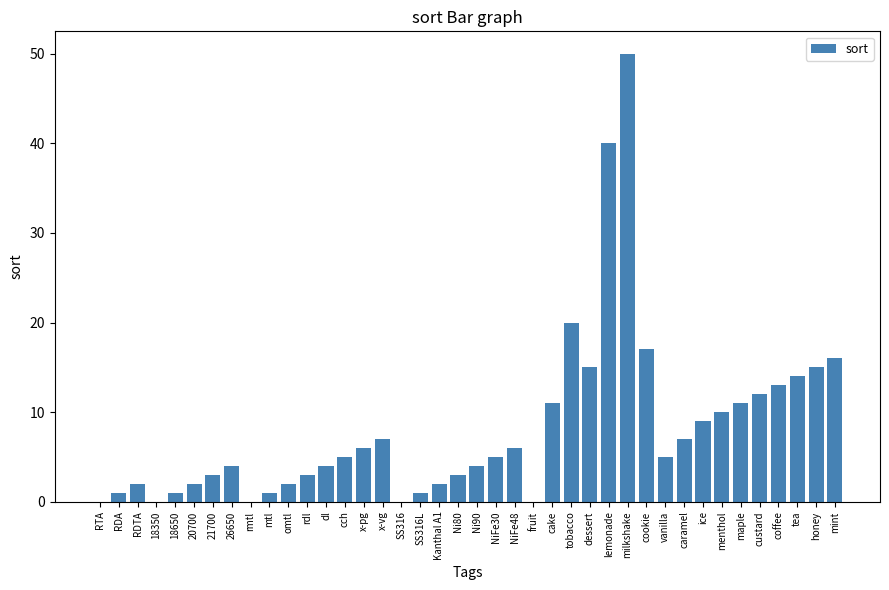

Count the number of categories in the chart.

40